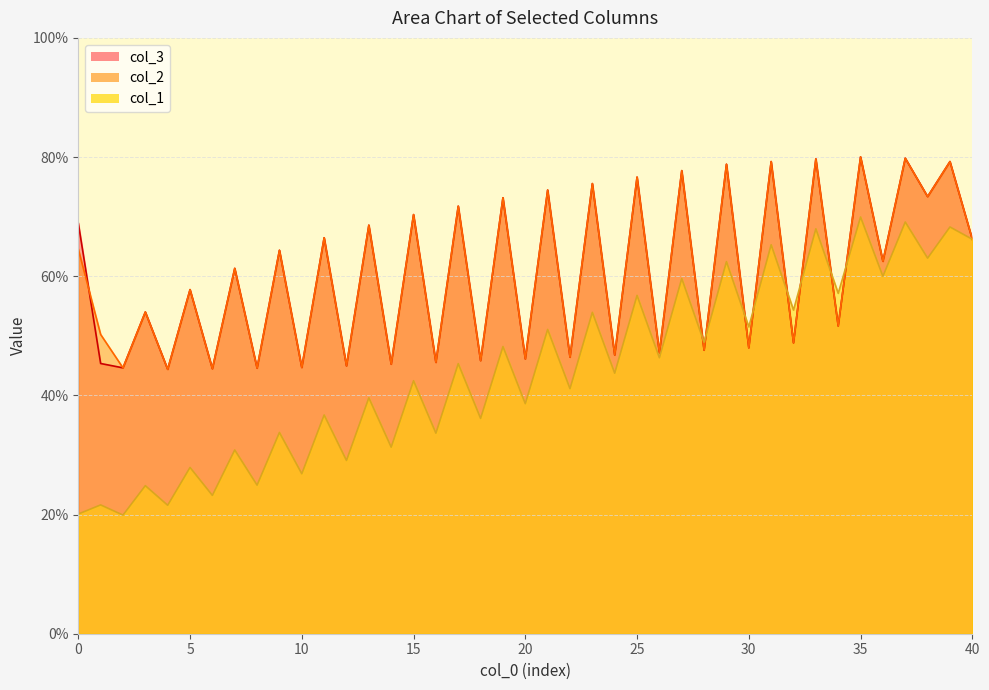

Does the chart display data point markers on the line(s)?

No